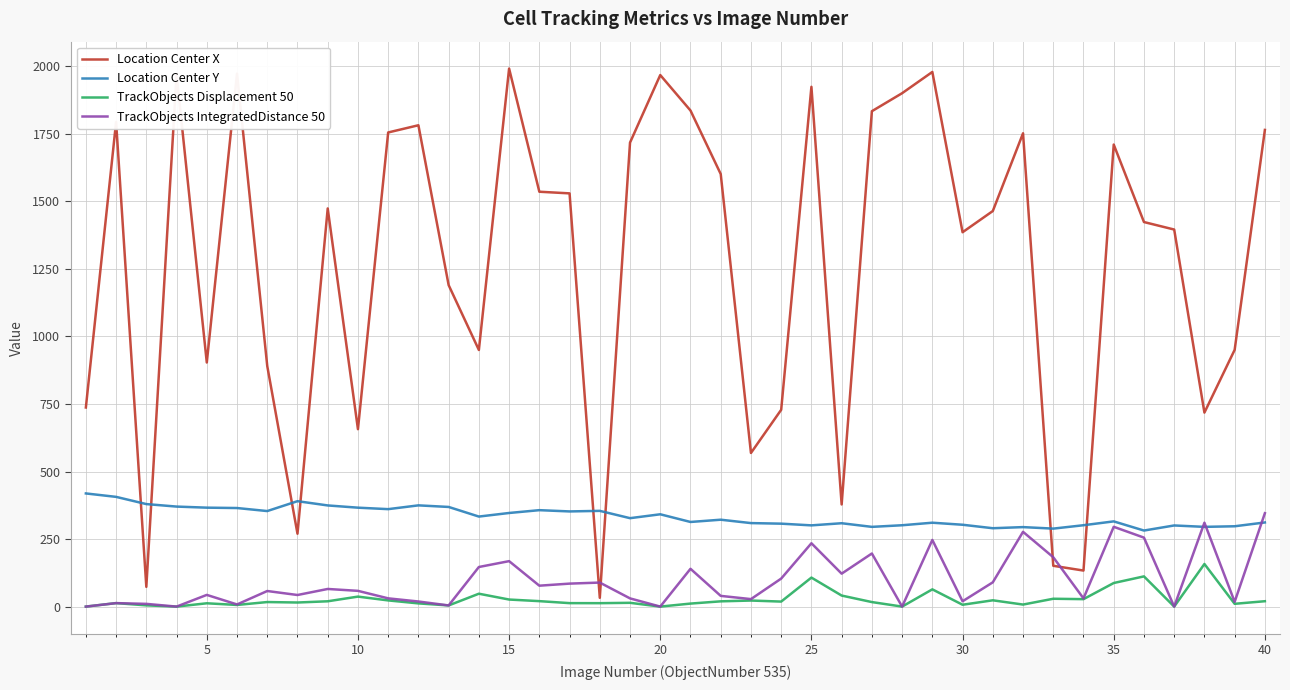

What is the difference between the maximum and minimum values in the Location Center X series?

1959.4